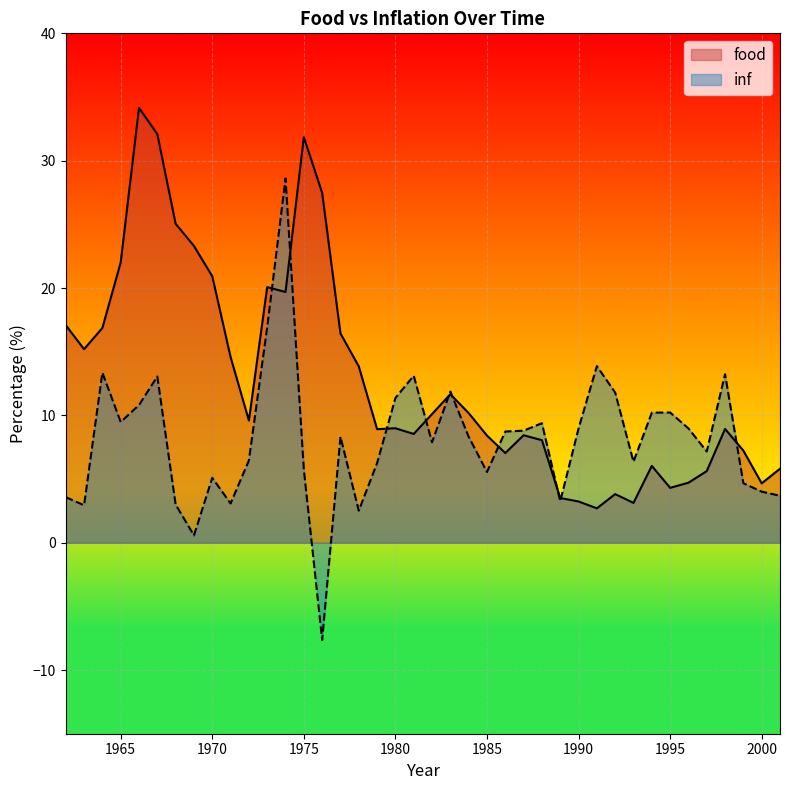

Which series ends up on top after the final intersection of food and inf?

food